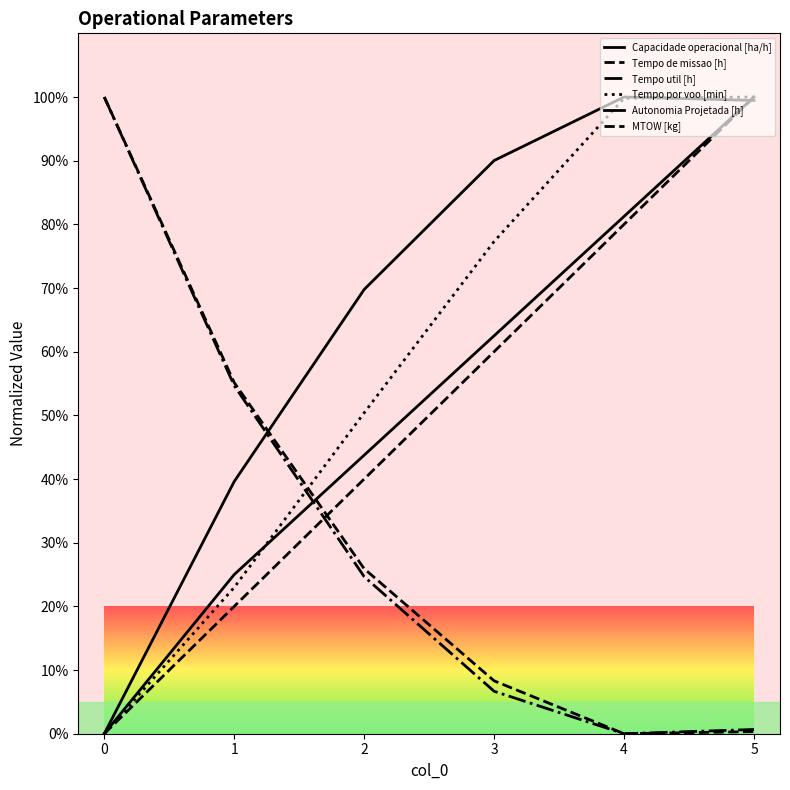

How many lines are shown in the chart?

6